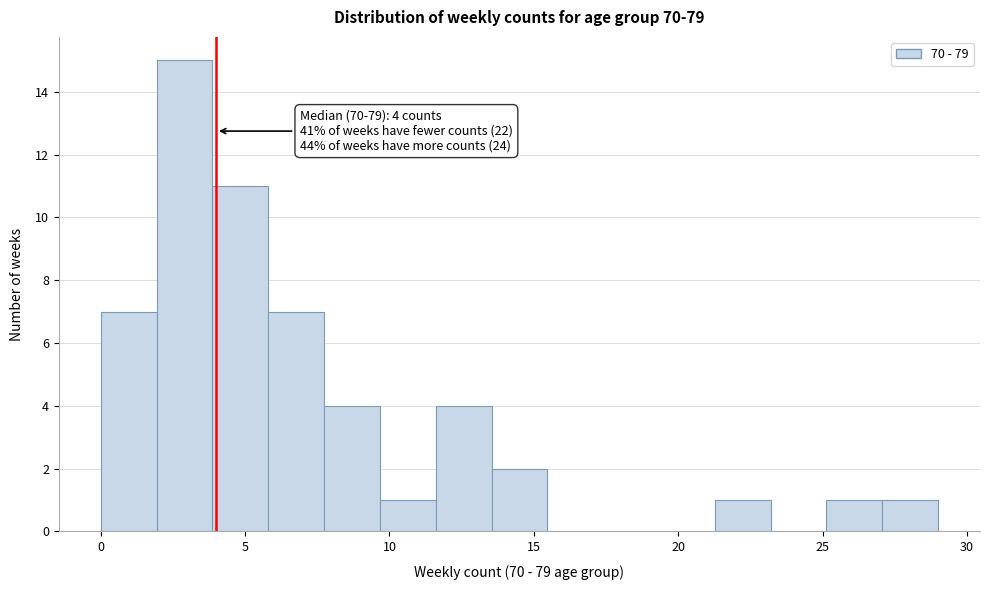

Read against the x-axis, roughly where is the centre of the tallest bar?

3.0